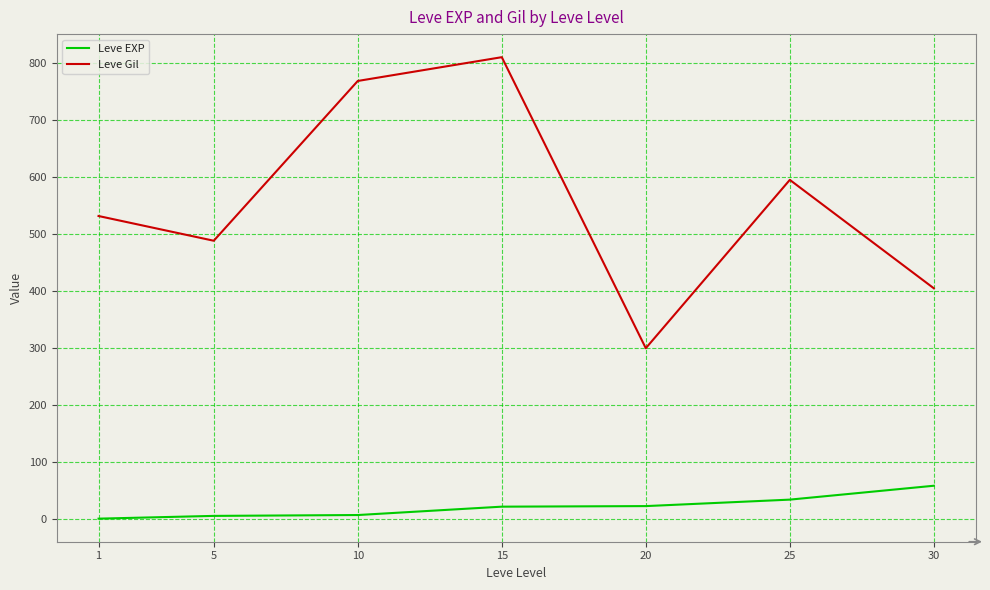

Which series has the largest range (max minus min)?

Leve Gil